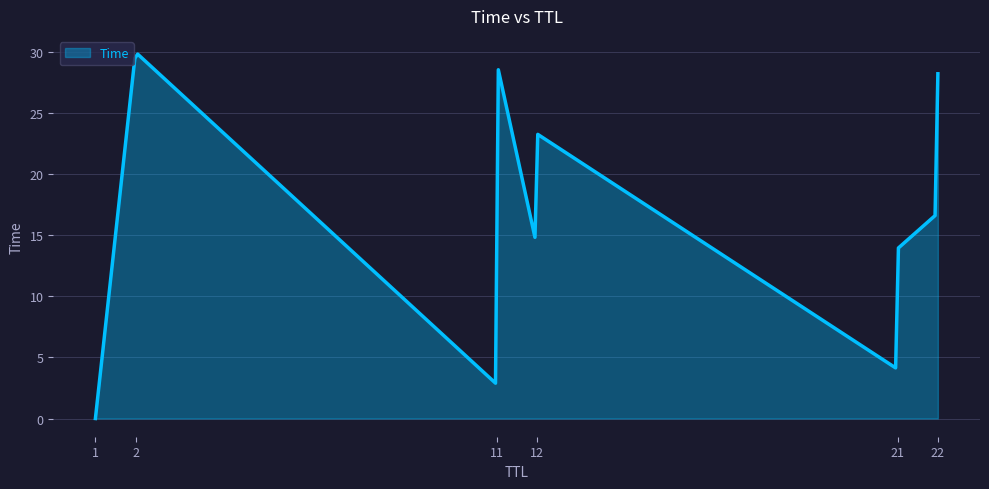

What is the maximum value shown in the chart?

29.8